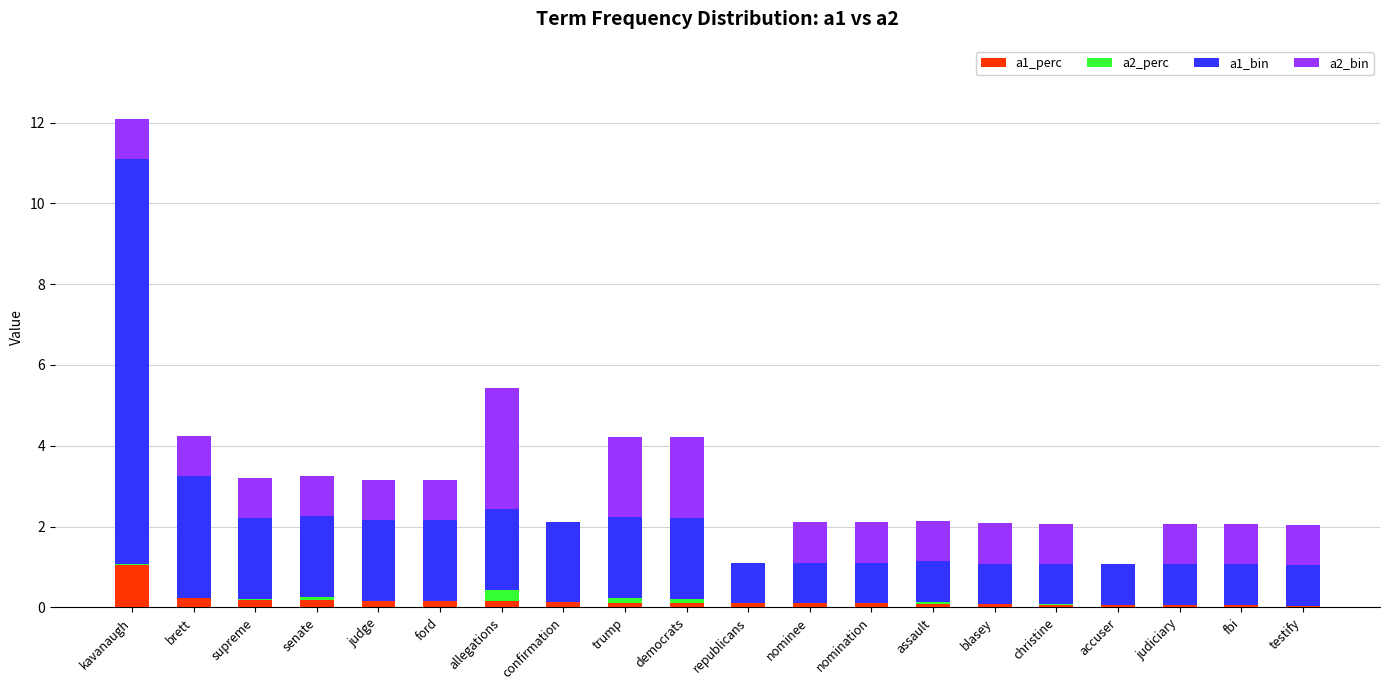

Which category has the highest value in the a1_perc series?

kavanaugh